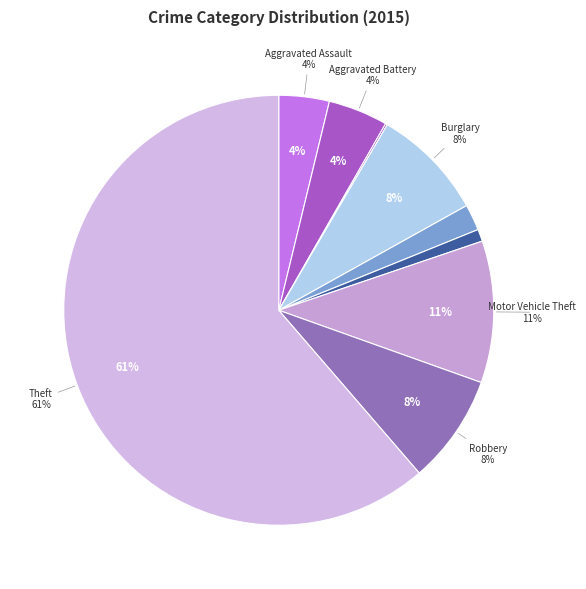

Between Motor Vehicle Theft and Arson, which is larger?

Motor Vehicle Theft